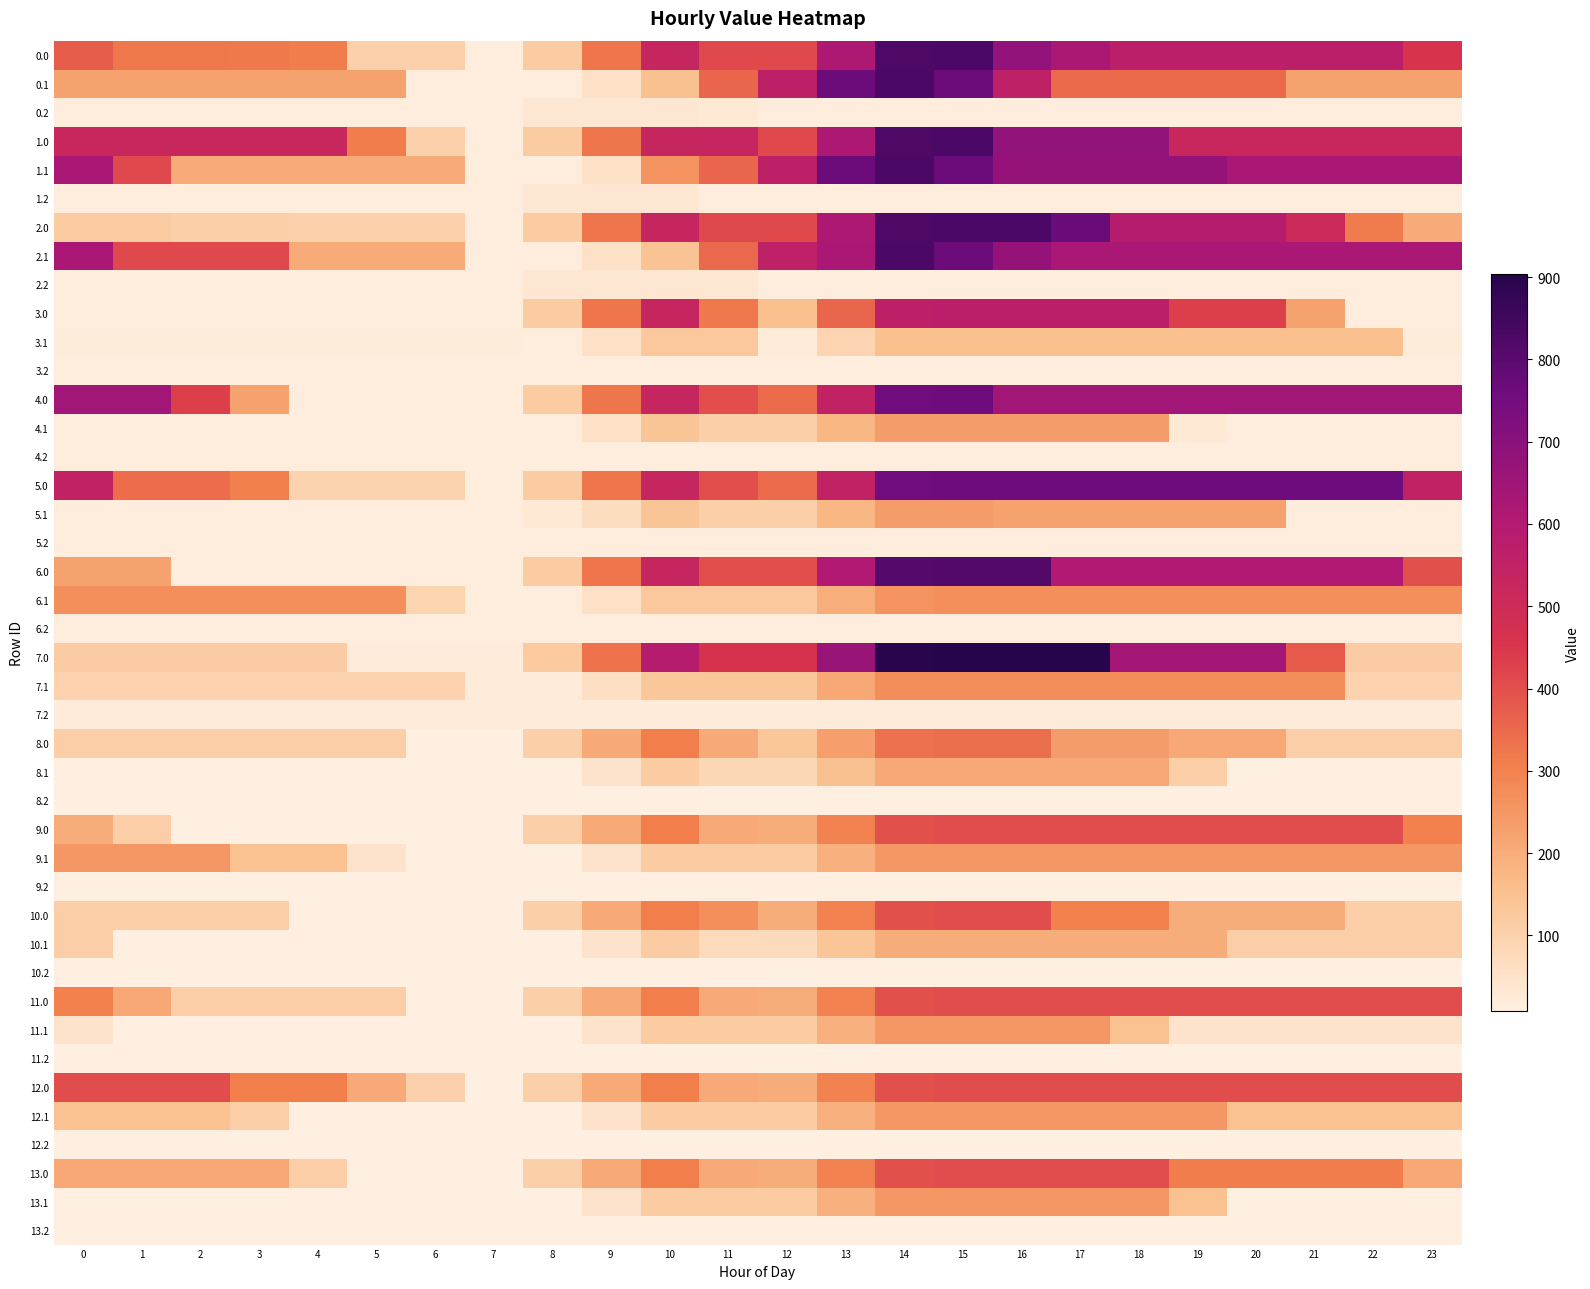

What is the spread (max minus min) of values at 3?

514.2